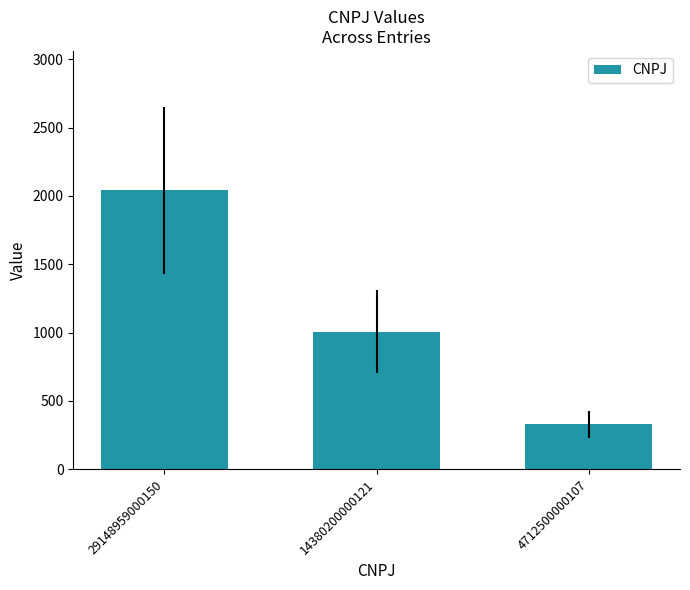

Approximately how many times larger is the value at 4712500000107 compared to 29148959000150?

0.2